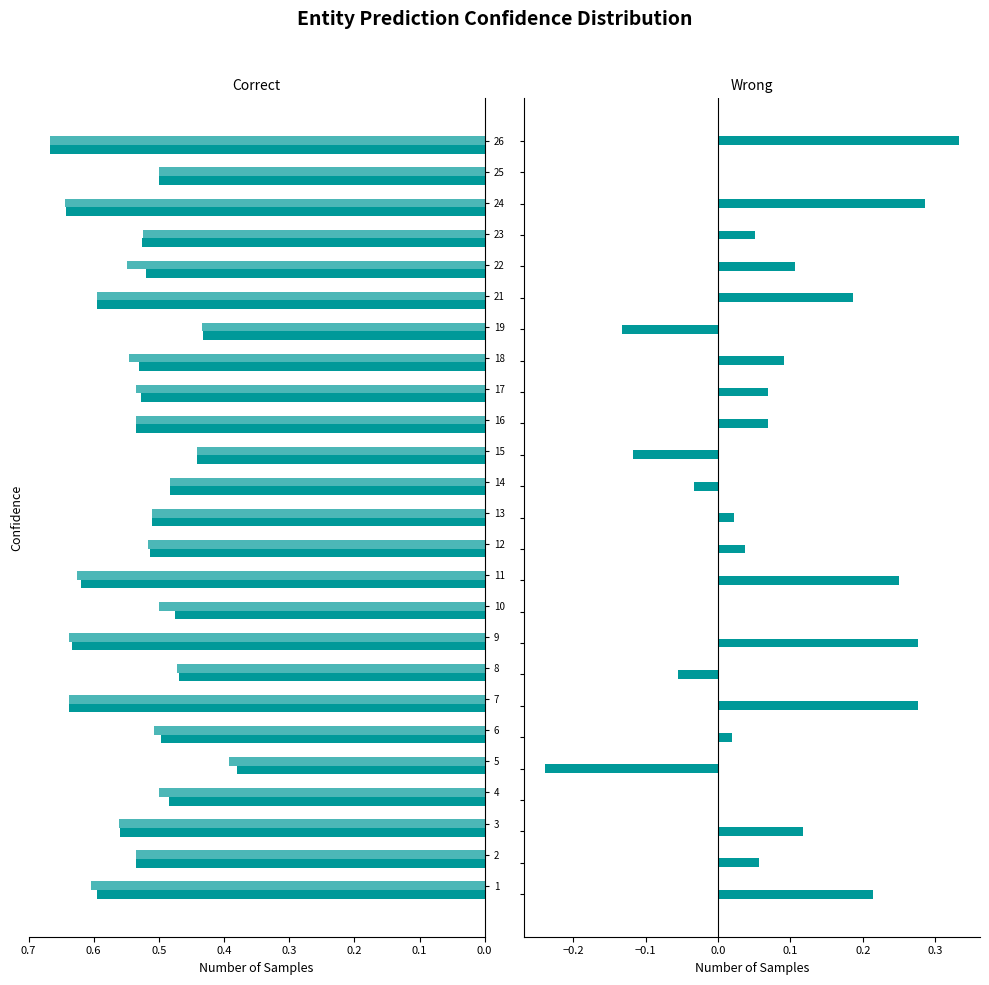

Are the bars grouped side by side (vs. stacked)?

Yes